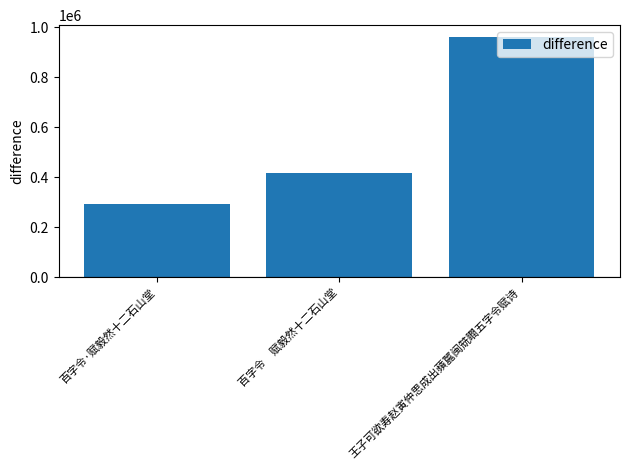

Between 百字令·赋毅然十二石山堂 and 百字令　赋毅然十二石山堂, which is larger?

百字令　赋毅然十二石山堂